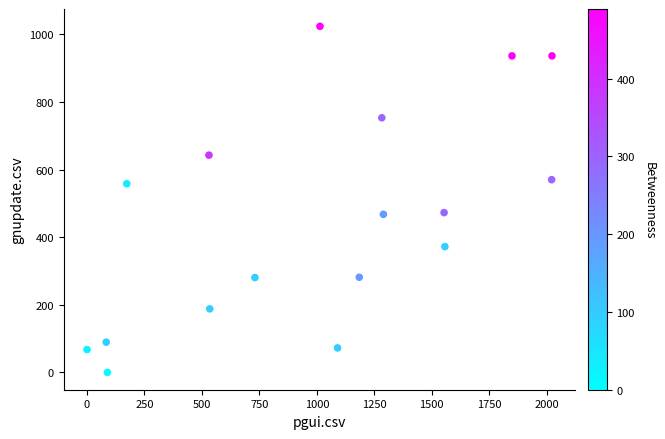

What is the range of X values (max minus min)?

2023.0